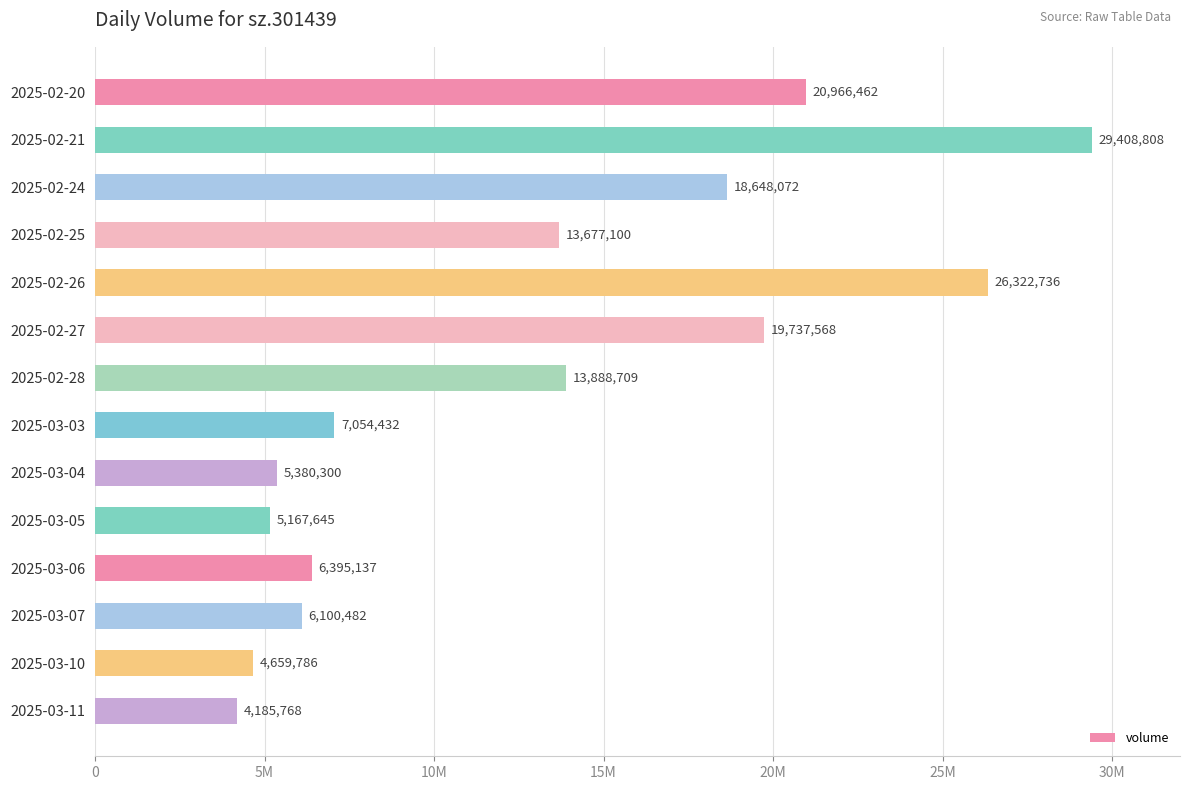

Does the chart contain any negative values?

No